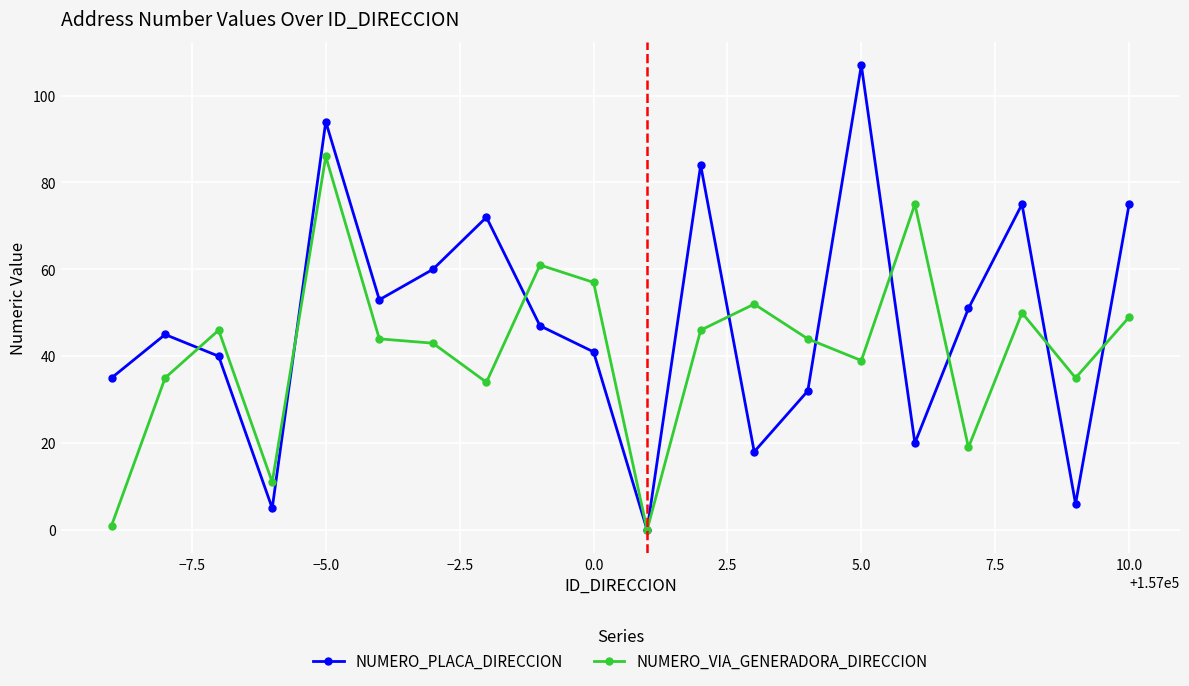

Which series has the largest total across all categories?

NUMERO_PLACA_DIRECCION